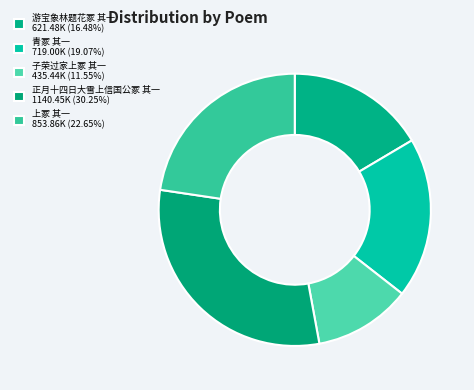

What percentage is the 子荣过家上冢 其一 slice, to the nearest percent?

12%